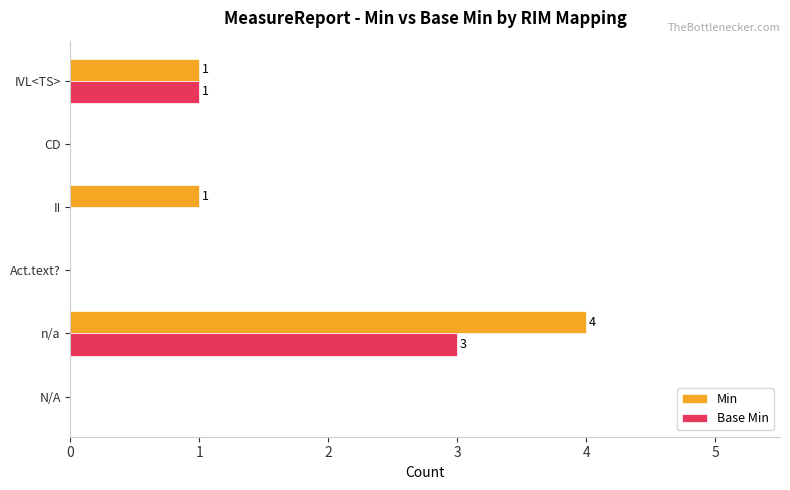

What is the highest value of the Base Min series?

3